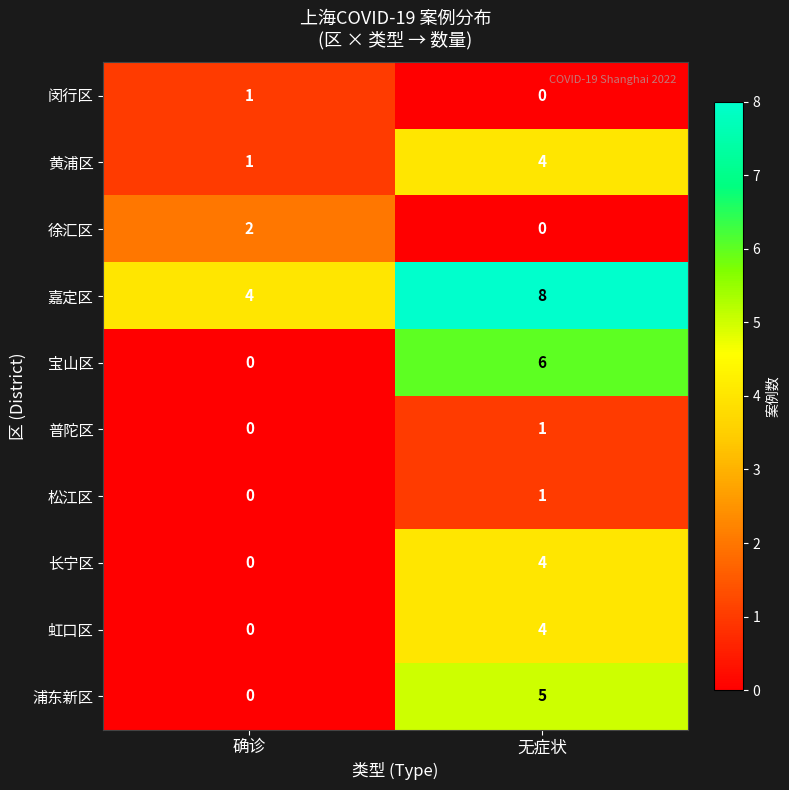

What is the sum of all 浦东新区 values?

5